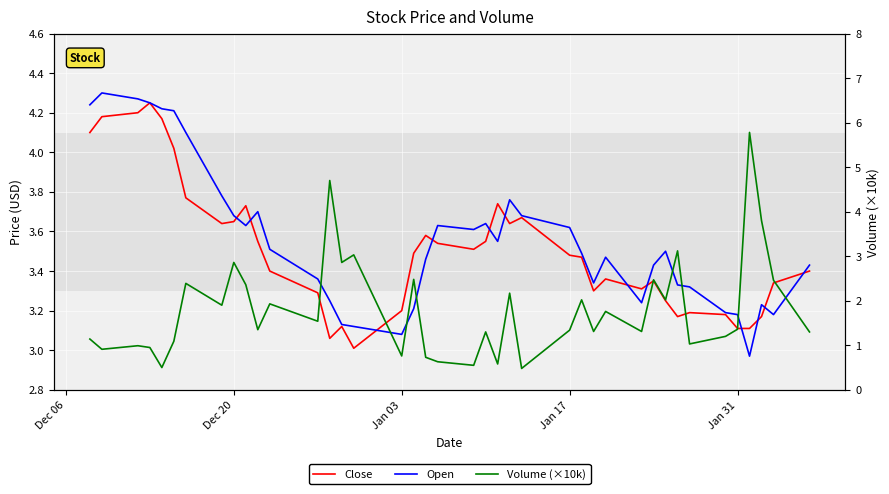

What is the value of the Volume (×10k) point at the 13th from the left?

1.5